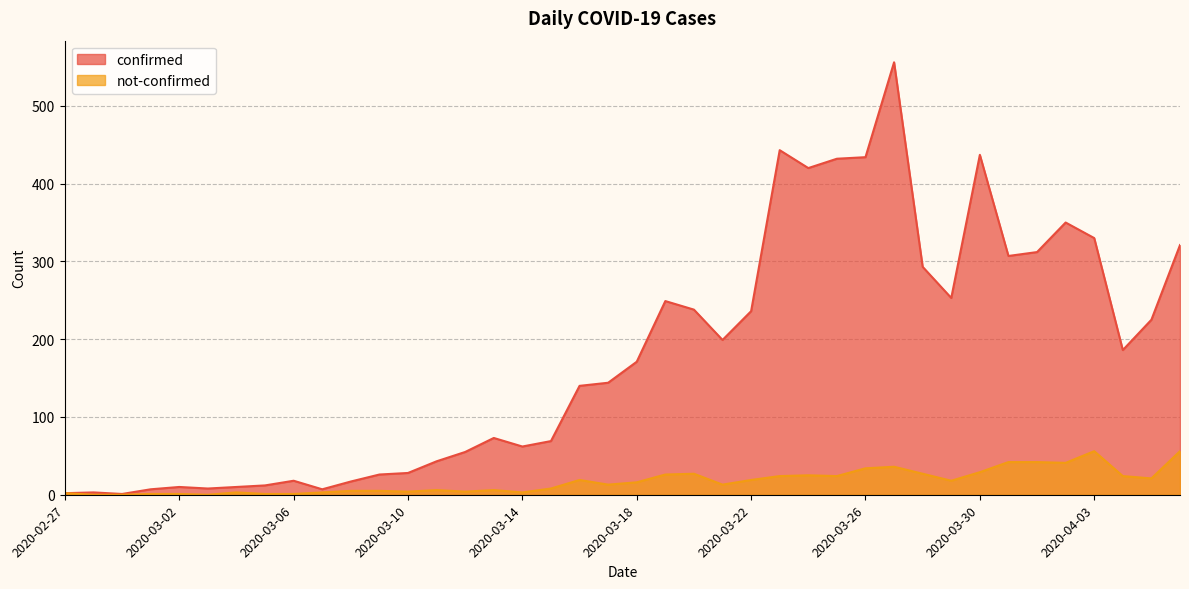

Reading left to right, transcribe all the data shown in this chart.

confirmed: 2020-02-27=2	2020-02-28=3	2020-02-29=1	2020-03-01=7	2020-03-02=10	2020-03-03=8	2020-03-04=10	2020-03-05=12	2020-03-06=18	2020-03-07=7	2020-03-08=17	2020-03-09=26	2020-03-10=28	2020-03-11=43	2020-03-12=55	2020-03-13=73	2020-03-14=62	2020-03-15=69	2020-03-16=140	2020-03-17=144	2020-03-18=171	2020-03-19=249	2020-03-20=238	2020-03-21=199	2020-03-22=236	2020-03-23=443	2020-03-24=420	2020-03-25=432	2020-03-26=434	2020-03-27=556	2020-03-28=293	2020-03-29=253	2020-03-30=437	2020-03-31=307	2020-04-01=312	2020-04-02=350	2020-04-03=330	2020-04-04=186	2020-04-05=225	2020-04-06=321
not-confirmed: 2020-02-27=2	2020-02-28=0	2020-02-29=0	2020-03-01=1	2020-03-02=1	2020-03-03=0	2020-03-04=3	2020-03-05=1	2020-03-06=1	2020-03-07=3	2020-03-08=5	2020-03-09=5	2020-03-10=4	2020-03-11=6	2020-03-12=4	2020-03-13=6	2020-03-14=3	2020-03-15=8	2020-03-16=19	2020-03-17=13	2020-03-18=16	2020-03-19=26	2020-03-20=27	2020-03-21=13	2020-03-22=19	2020-03-23=24	2020-03-24=25	2020-03-25=24	2020-03-26=34	2020-03-27=36	2020-03-28=27	2020-03-29=18	2020-03-30=29	2020-03-31=42	2020-04-01=42	2020-04-02=41	2020-04-03=56	2020-04-04=24	2020-04-05=21	2020-04-06=56